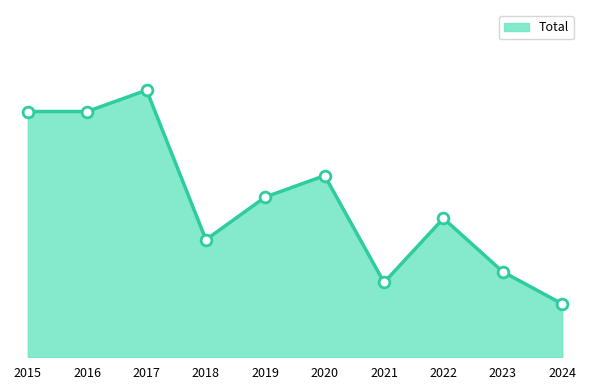

What is the change in value from 2019 to 2022?

-2